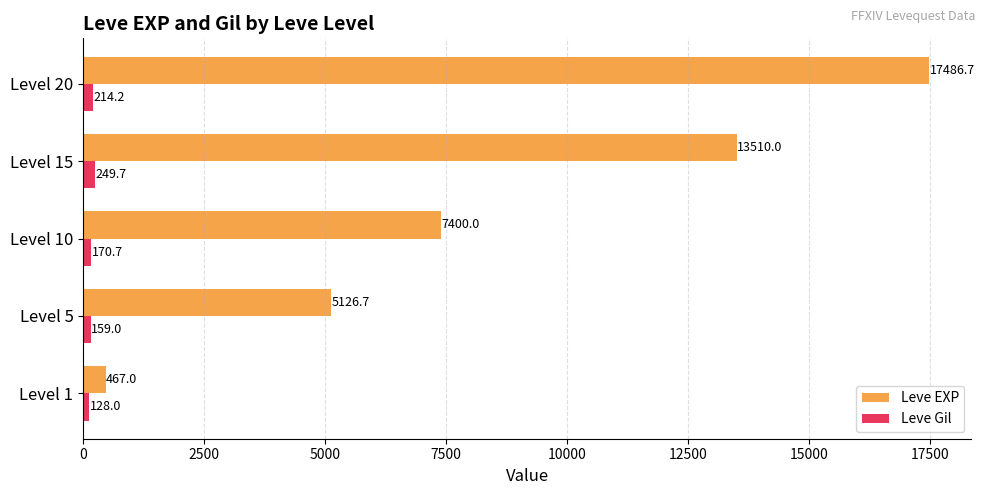

What are all the series names shown in the legend?

Leve EXP, Leve Gil